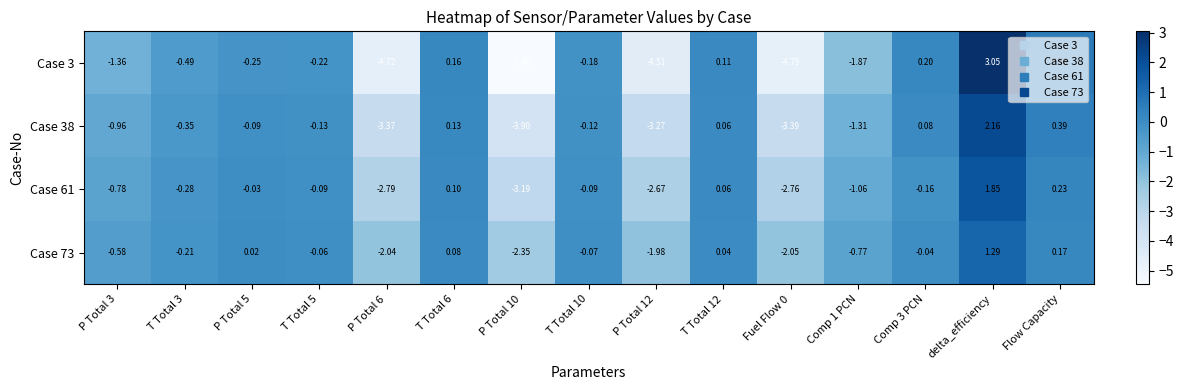

Which category has the highest value across all series?

delta_efficiency